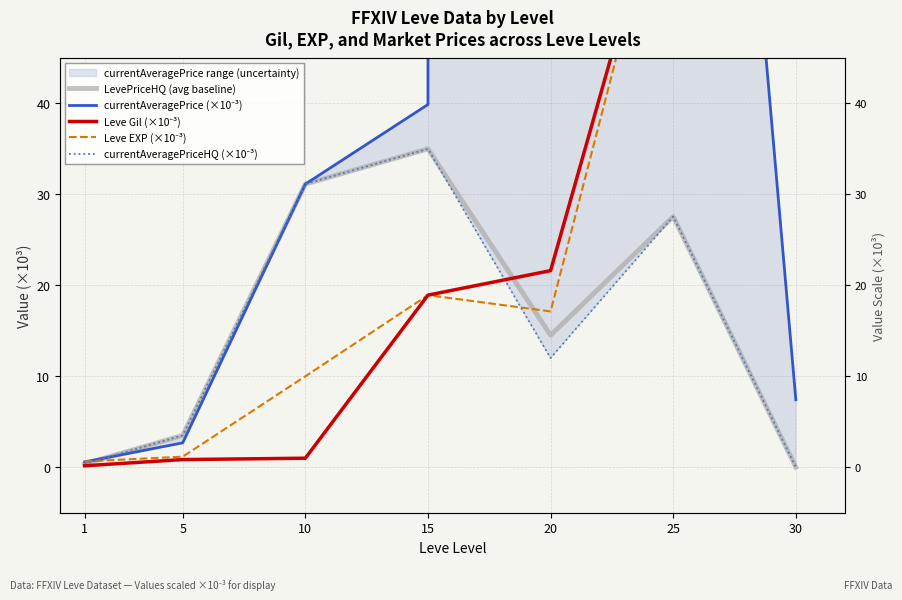

Reading right to left, what are all the values shown in this chart?

LevePriceHQ (avg baseline): 0.0	27.5	14.5	35.0	31.1	3.5	0.4
currentAveragePrice (×10⁻³): 7.4	162.1	16678.8	39.9	31.1	2.7	0.6
Leve Gil (×10⁻³): 67.7	69.2	21.6	18.9	1.0	0.8	0.2
Leve EXP (×10⁻³): 67.7	69.2	17.1	18.9	10.0	1.2	0.6
currentAveragePriceHQ (×10⁻³): 0.0	27.5	12.0	35.0	31.1	3.5	0.4